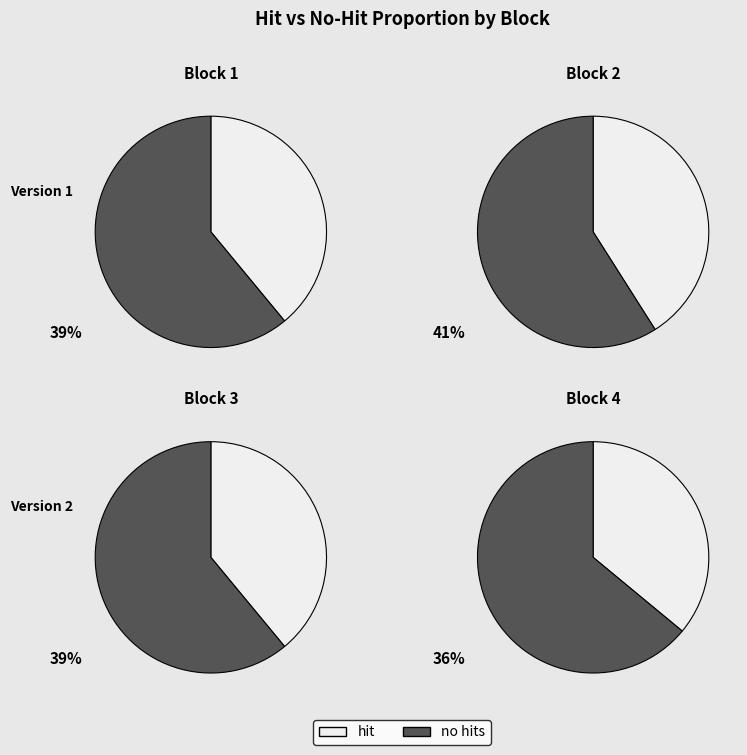

Count the number of slices in the pie.

2